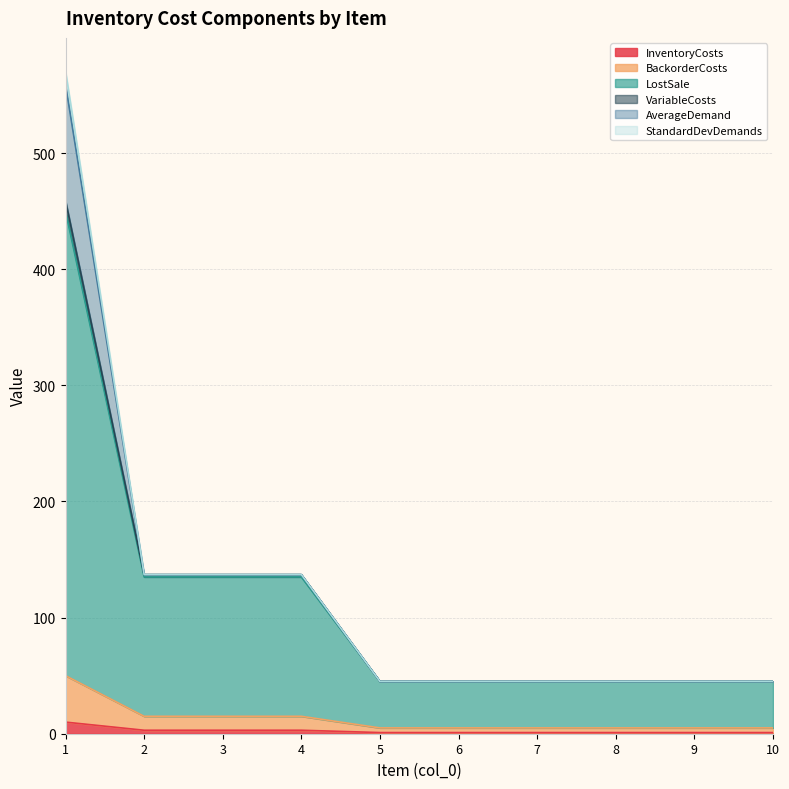

How many categories are shown in the chart?

10